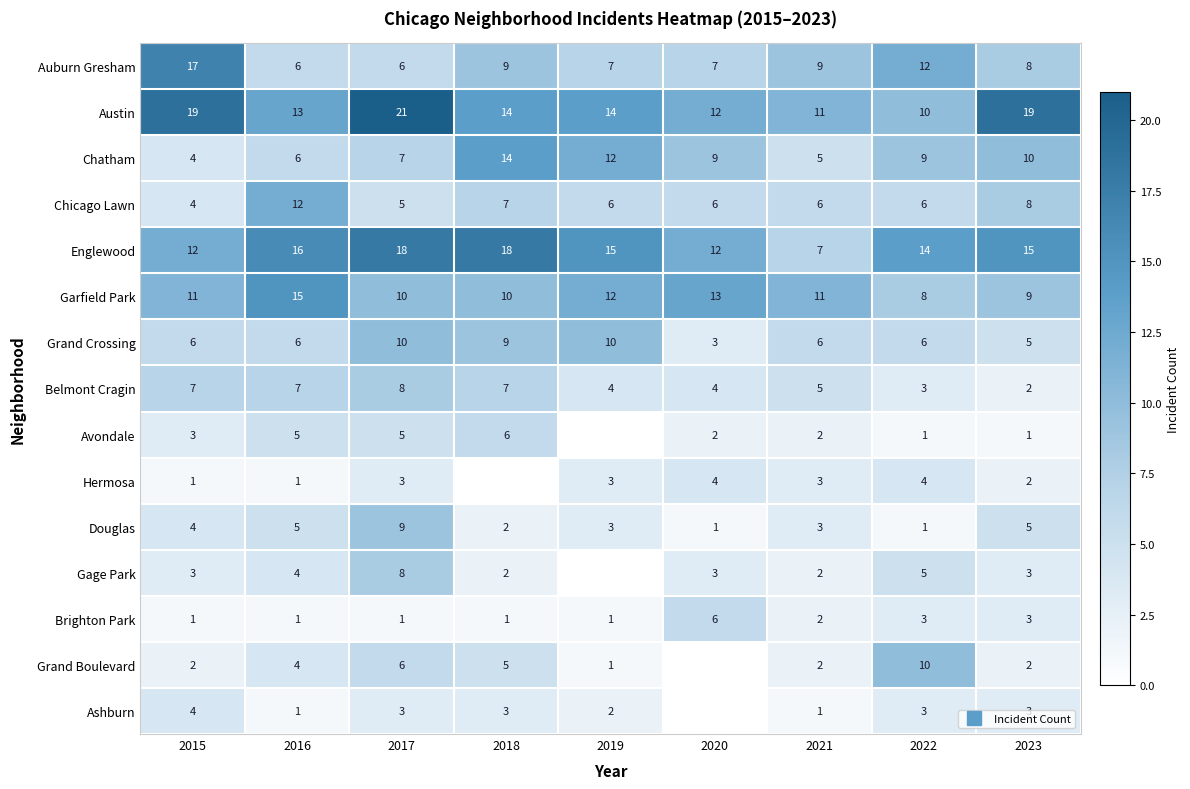

Is it true that Chicago Lawn equals 3 at 2021?

False